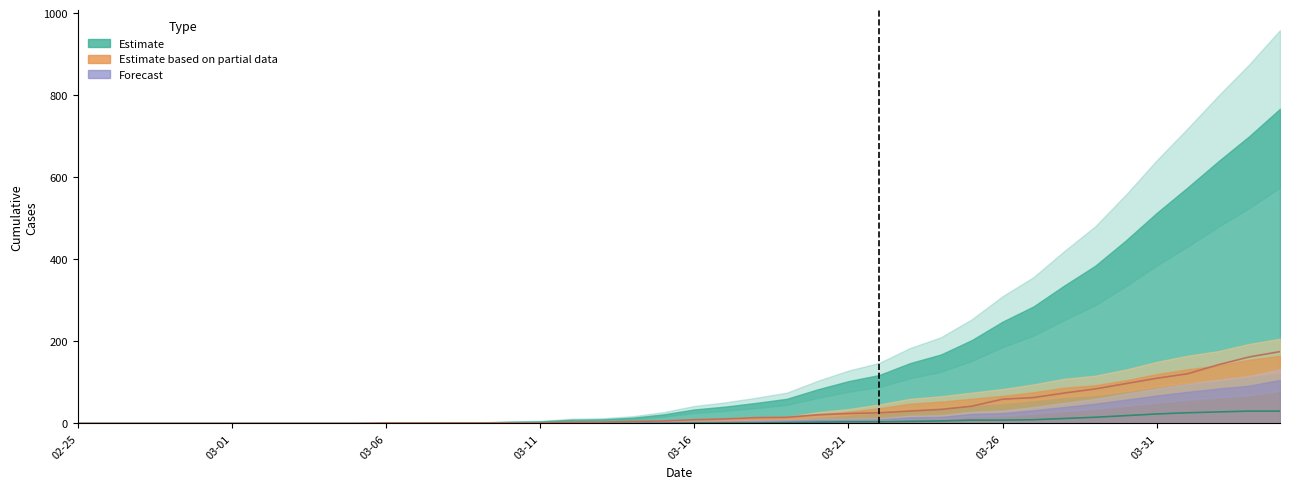

What is the average value of the GR series?

6